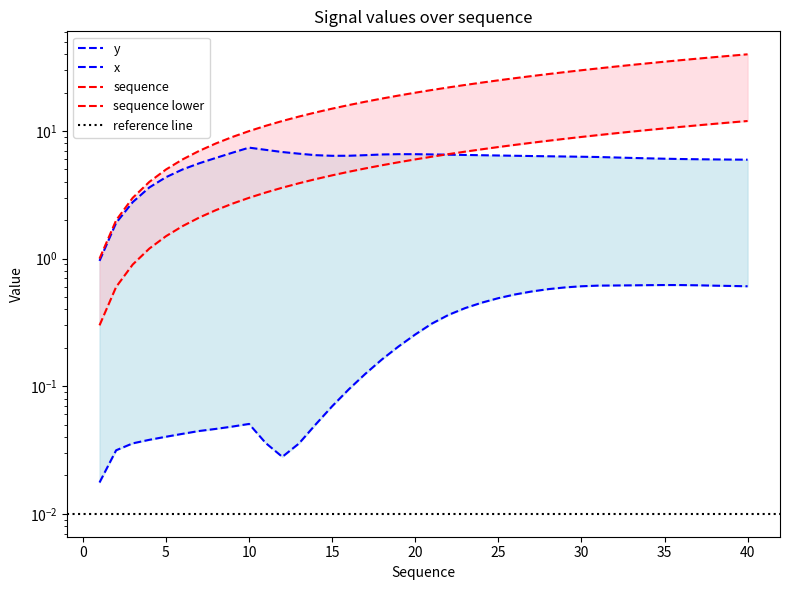

What is the approximate value of sequence at 27?

27.0